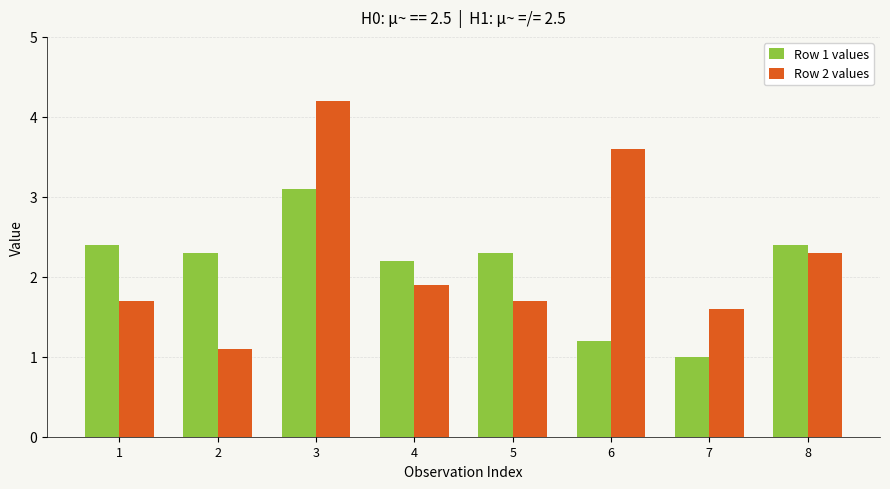

Which series has the largest range (max minus min)?

Row 2 values